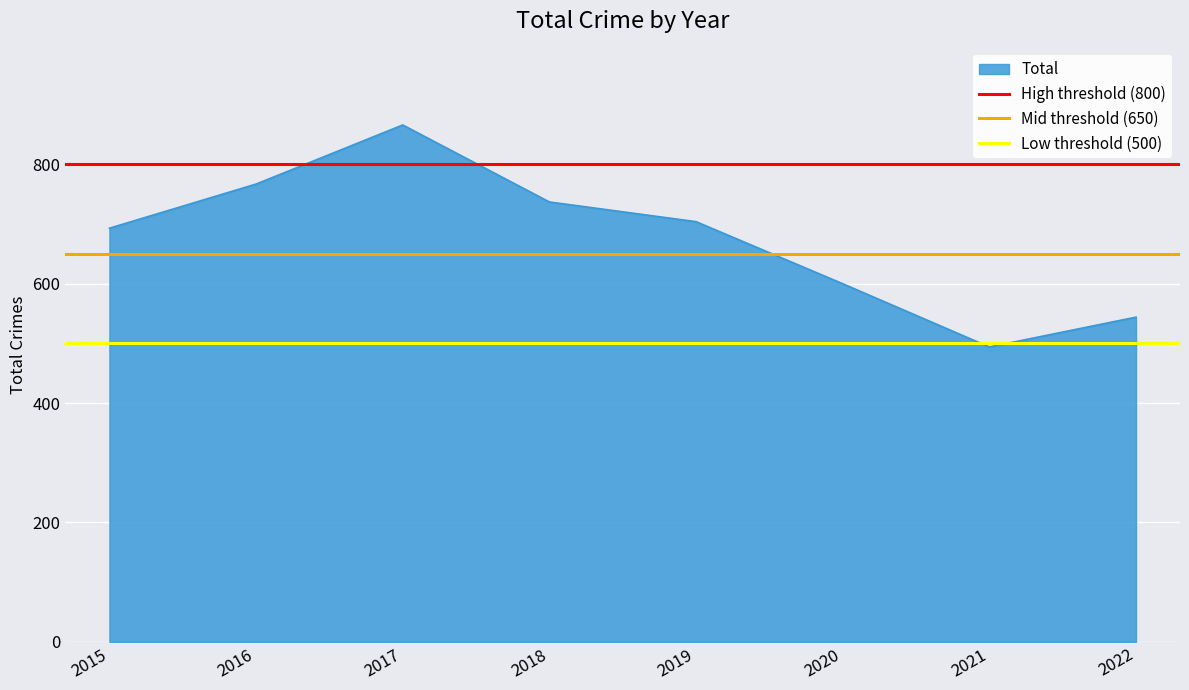

Which category has the highest value in the Low threshold (500) series?

2015